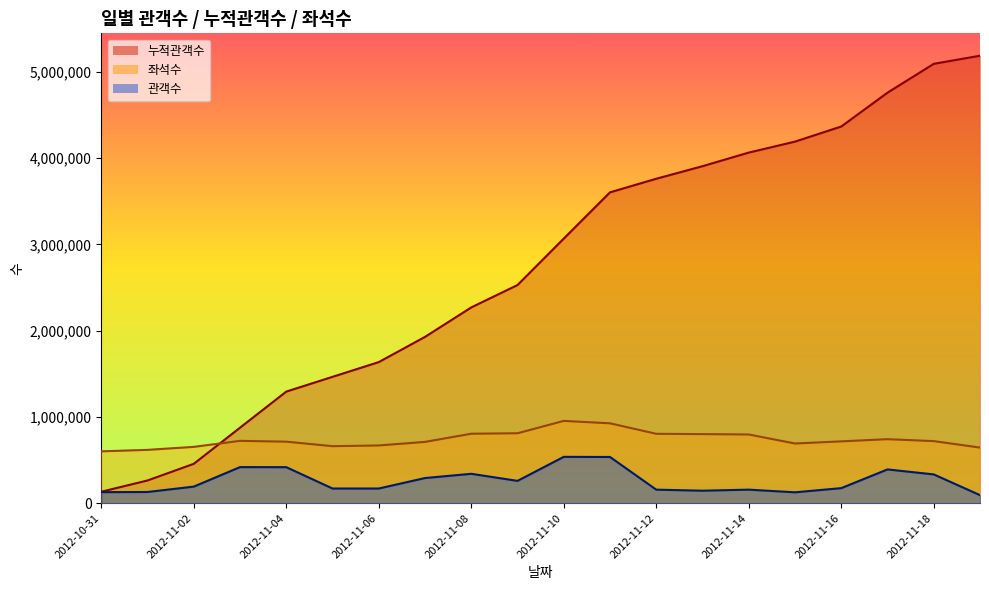

What is the sum of the 누적관객수 values at 2012-11-04 and 2012-11-08?

3564486